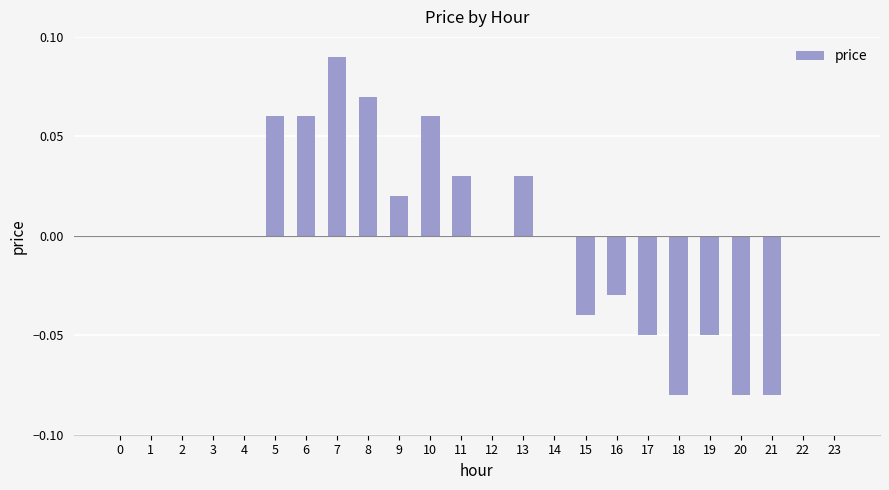

Which has a higher value, 13 or 7?

7